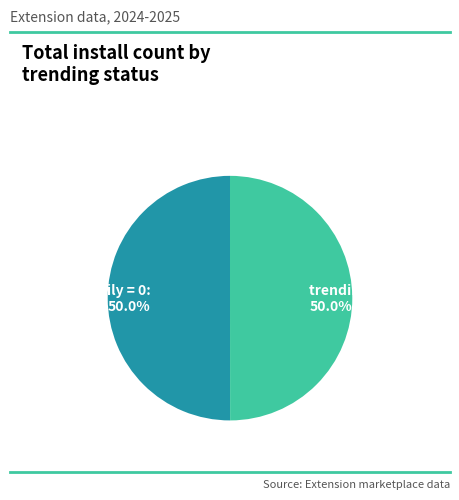

Approximately how many times larger is the value at trendingdaily > 0 compared to trendingdaily = 0?

1.0